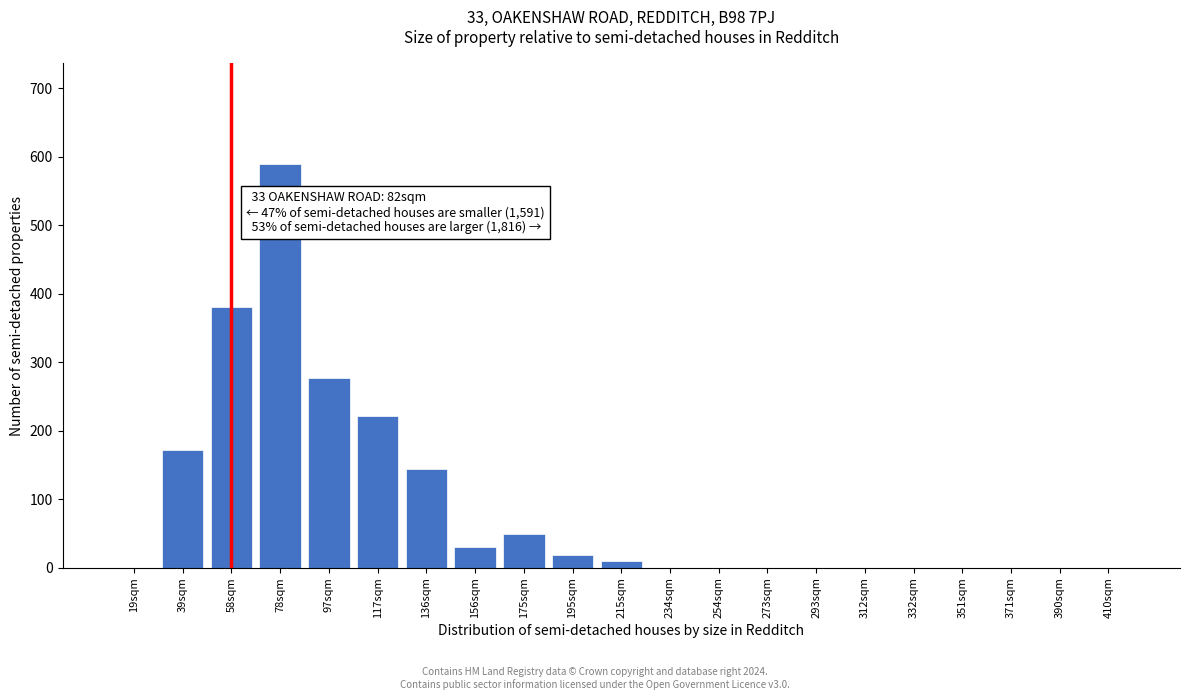

Reading left to right, list all the values displayed in this chart.

19sqm=0	39sqm=172	58sqm=380	78sqm=589	97sqm=277	117sqm=221	136sqm=144	156sqm=30	175sqm=49	195sqm=18	215sqm=10	234sqm=0	254sqm=0	273sqm=0	293sqm=0	312sqm=0	332sqm=0	351sqm=0	371sqm=0	390sqm=0	410sqm=0